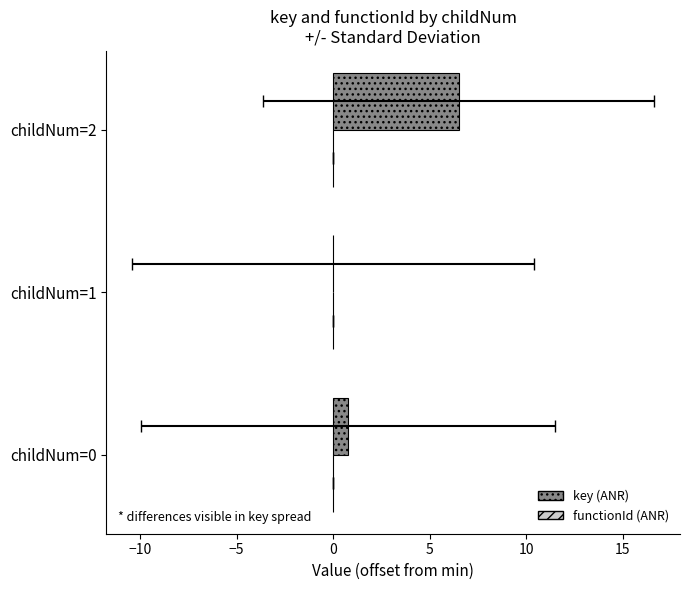

At −5, list the series in order from largest to smallest.

key (ANR), functionId (ANR)